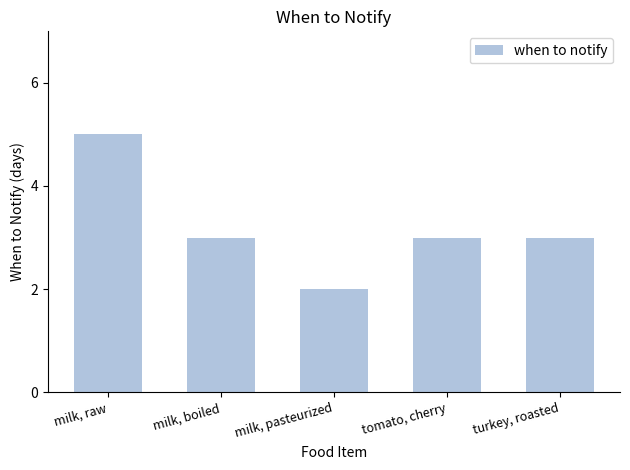

Reading left to right, list all the values displayed in this chart.

5	3	2	3	3